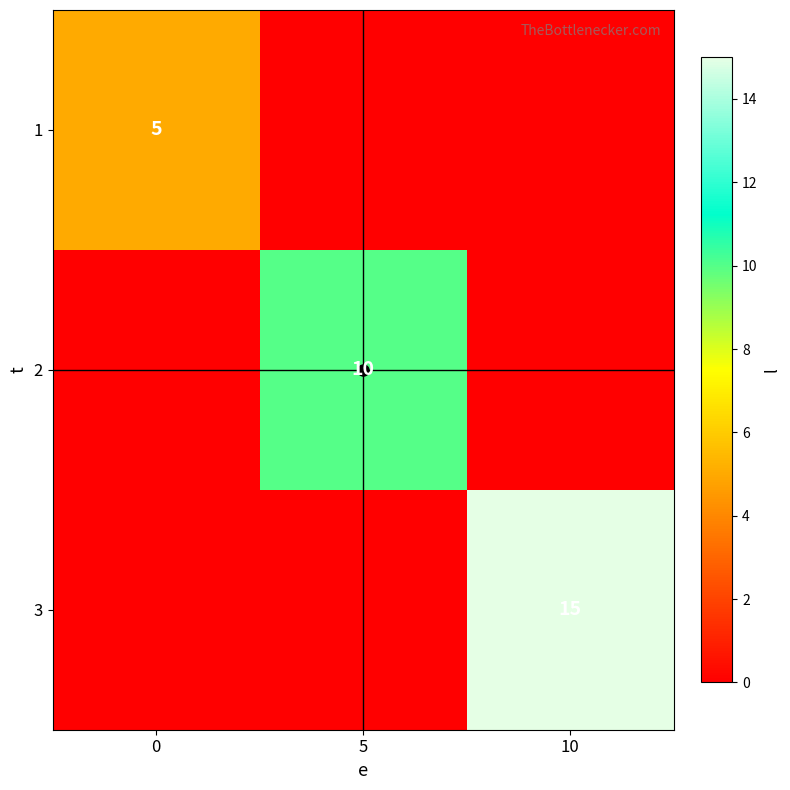

What is the total value across all series at 10?

15